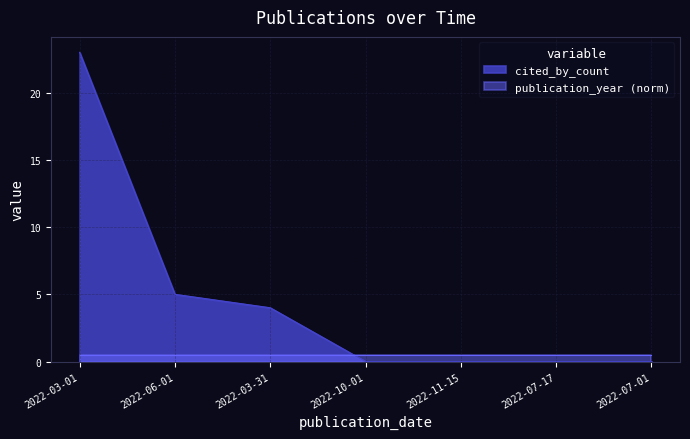

What is the label of the 2nd point from the left?

2022-06-01